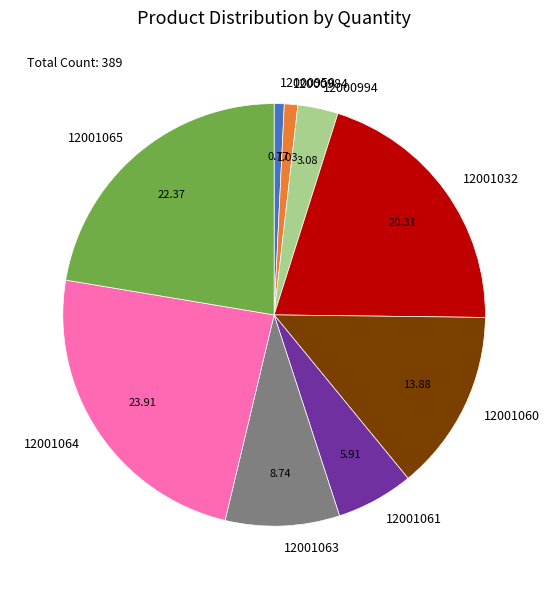

Is 12001065 the majority of the pie?

No